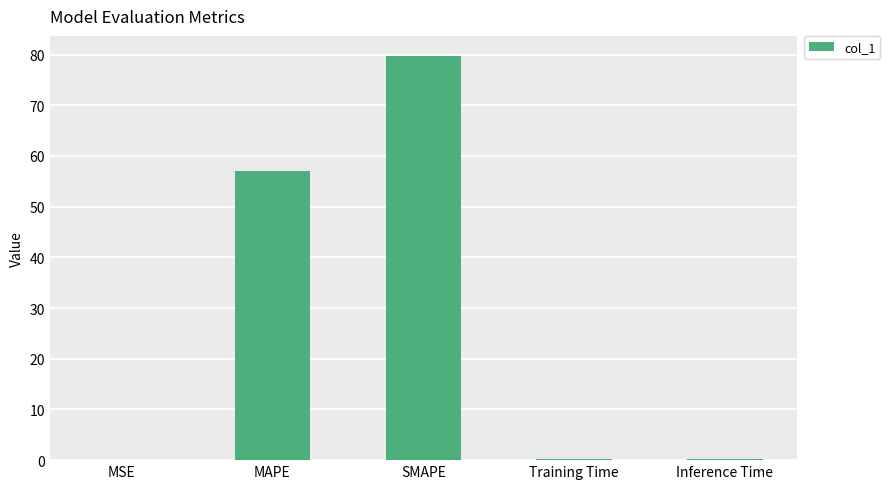

Where is the data nearest to the value 39?

MAPE